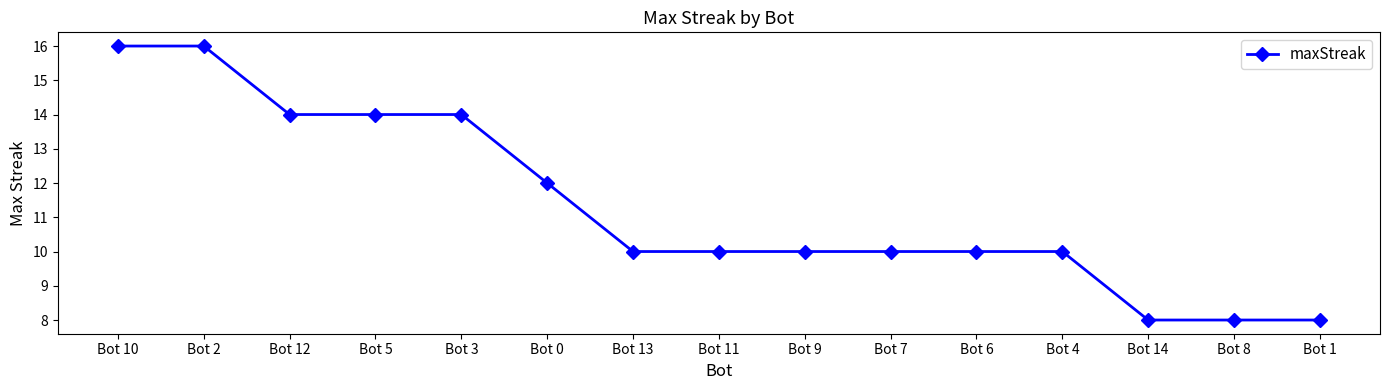

What is the difference between the maximum and minimum values?

8